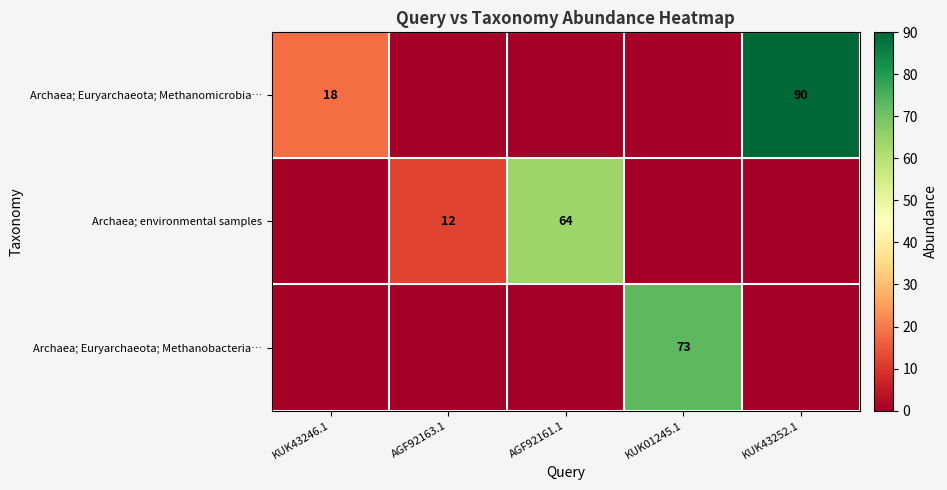

The Archaea; Euryarchaeota; Methanomicrobia… series shows 152 at KUK43252.1. True or false?

False